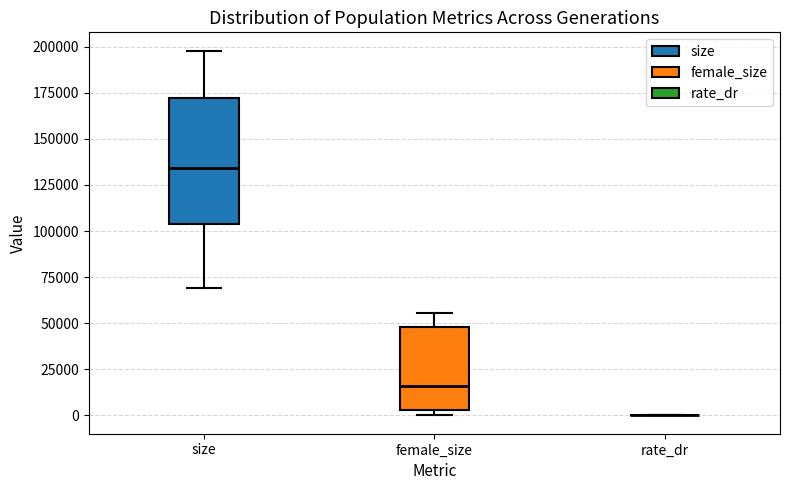

Reading left to right, transcribe this box plot: for each box, give where its median line is, the range the box spans, and where its two whiskers end, as read against the y-axis. The values are not printed on the chart, so give them approximately, as read against the axis.

size: median 135000, box 105000 to 170000, whiskers 70000 to 200000
female_size: median 15000, box 5000 to 50000, whiskers 0 to 55000
rate_dr: box collapsed to a line at 0, whiskers 0 to 0